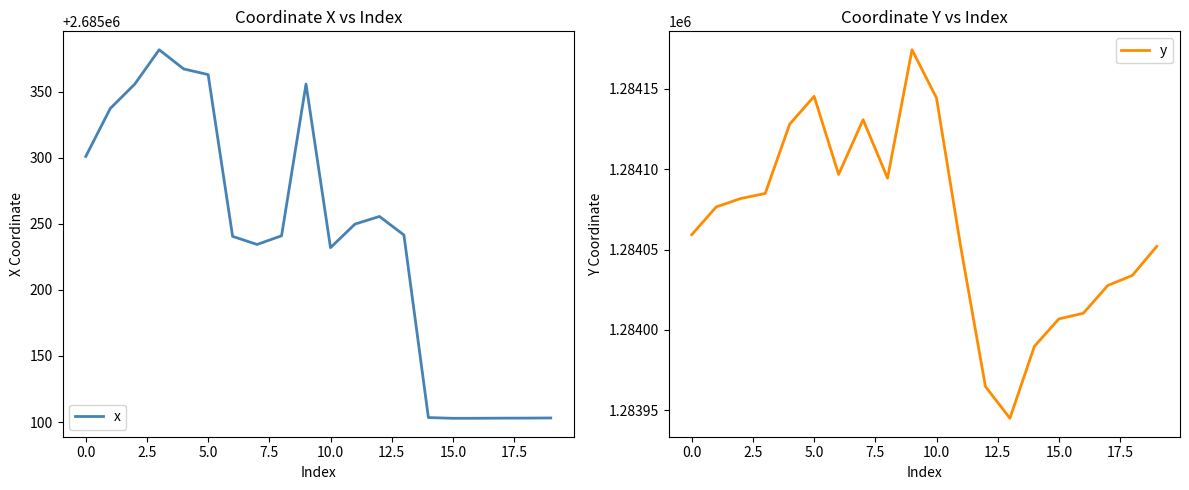

The value of y at 10.0 is 1284144.2. True or false?

True